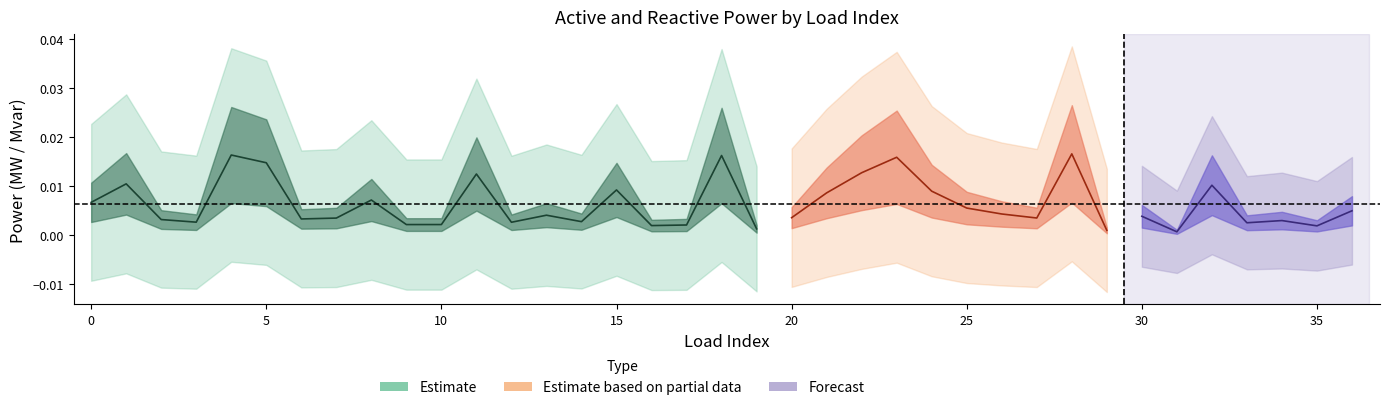

Count the number of categories in the chart.

20